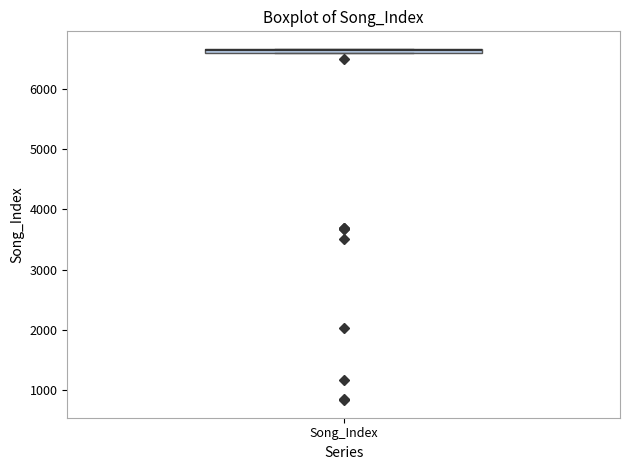

Where is the lower edge of the box for Song_Index on the y-axis? The values are not printed on the chart, so give them approximately, as read against the axis.

6600